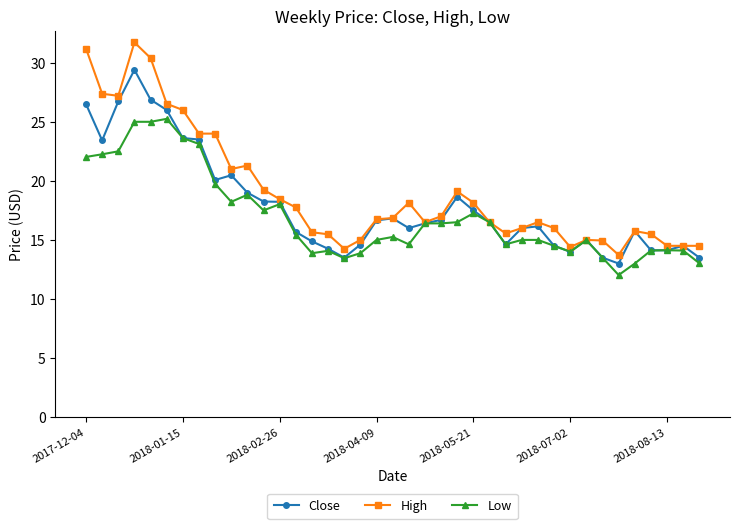

What is the maximum value for Close?

29.4